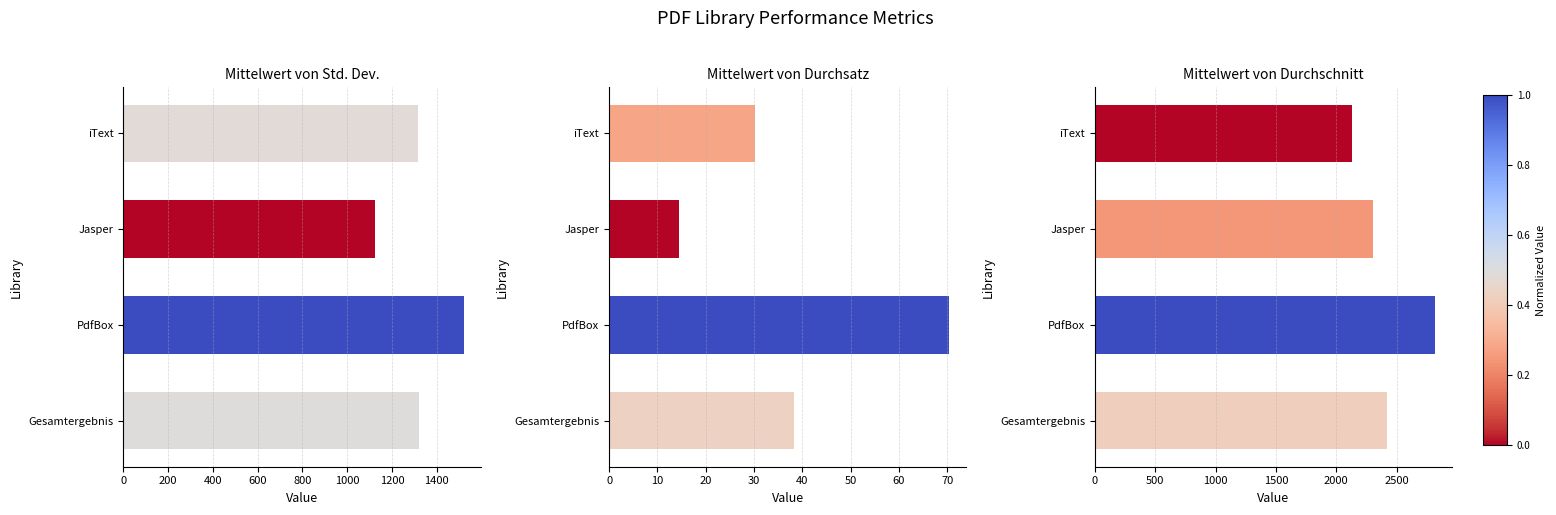

Which series has the largest total across all categories?

Mittelwert von Durchschnitt